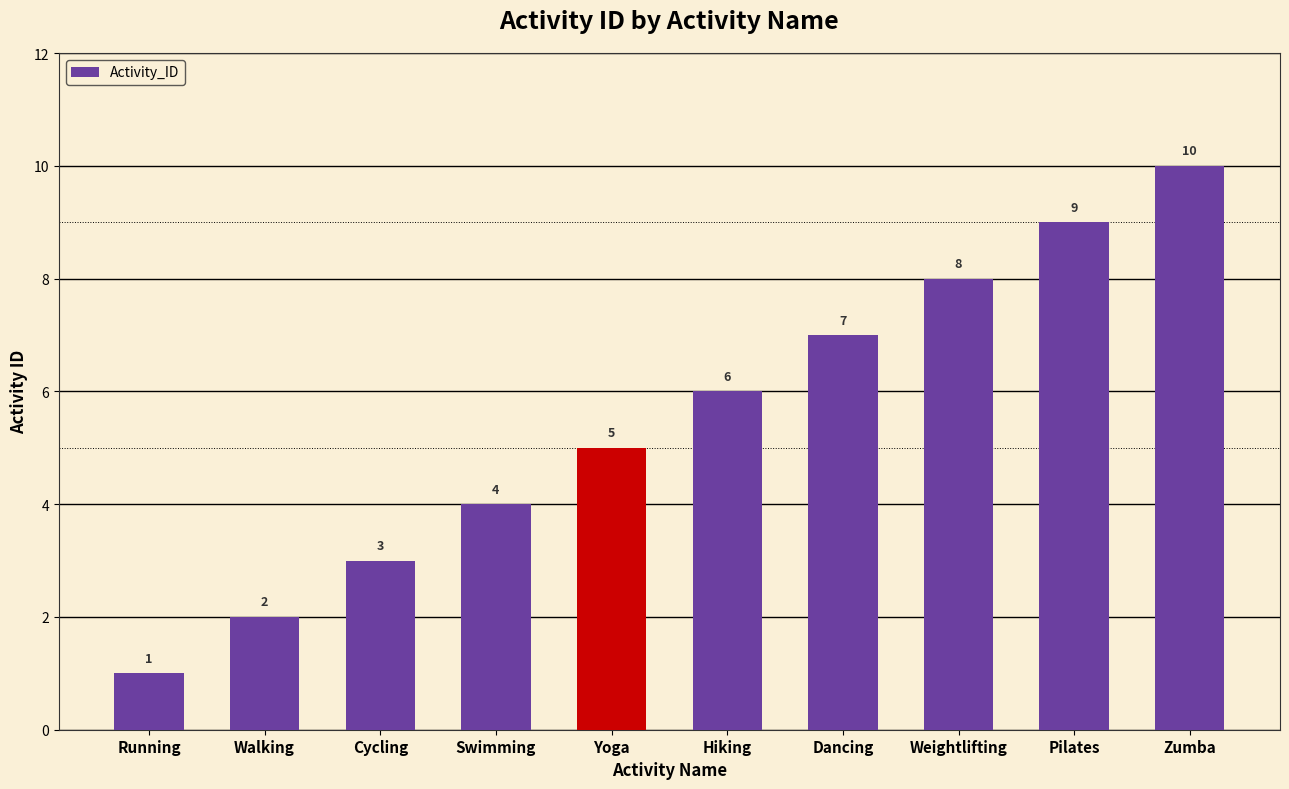

True or false: the data shows 1 at Walking.

False